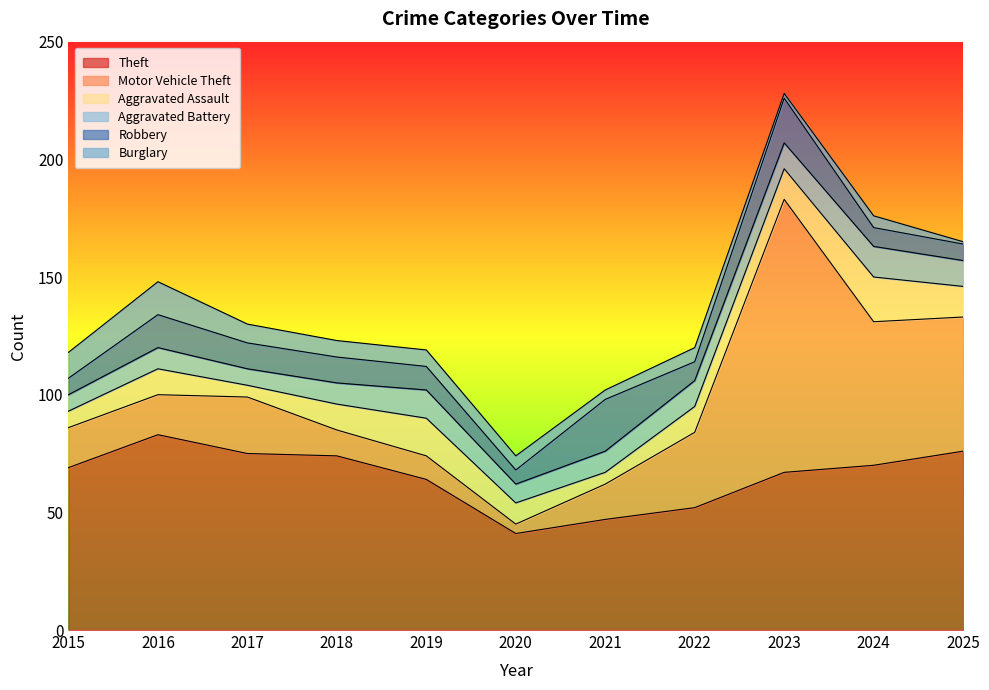

How many data points in Aggravated Battery are above 9?

5